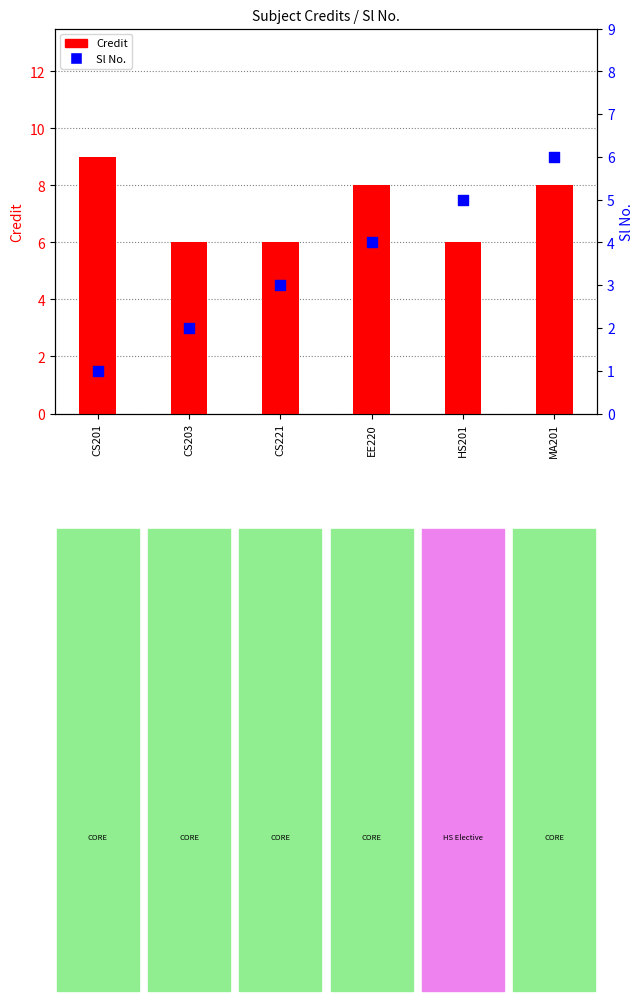

Which series has the widest spread of Y values?

Sl No.